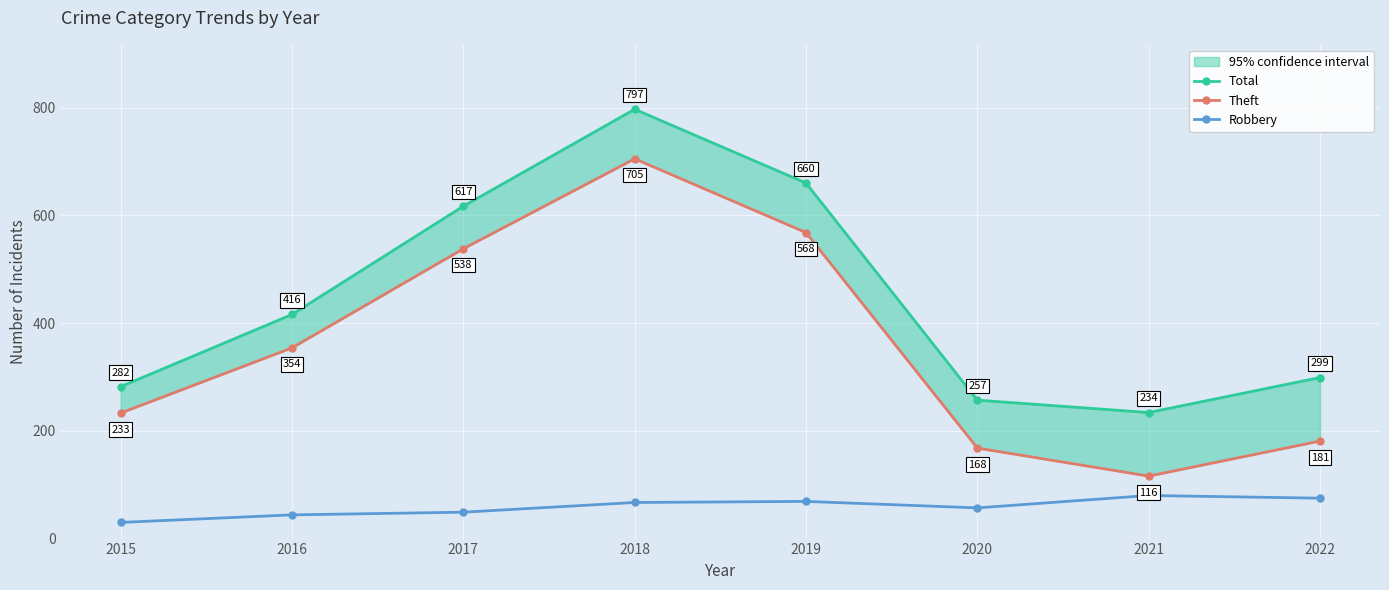

List the series in order of their peak value, highest first.

Total, Theft, Robbery